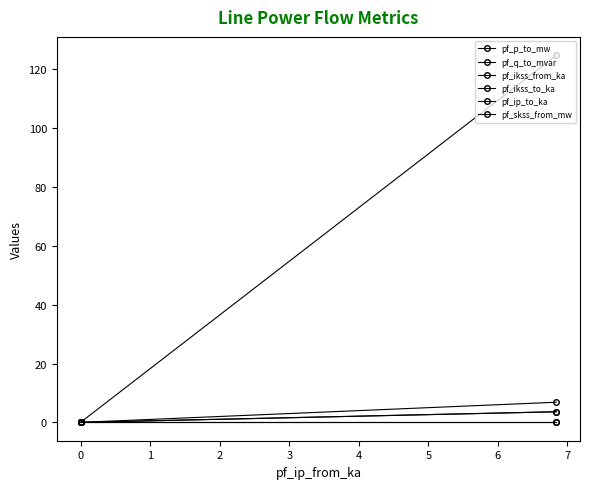

True or false: pf_skss_from_mw has more than 2 points higher than both neighbors.

False